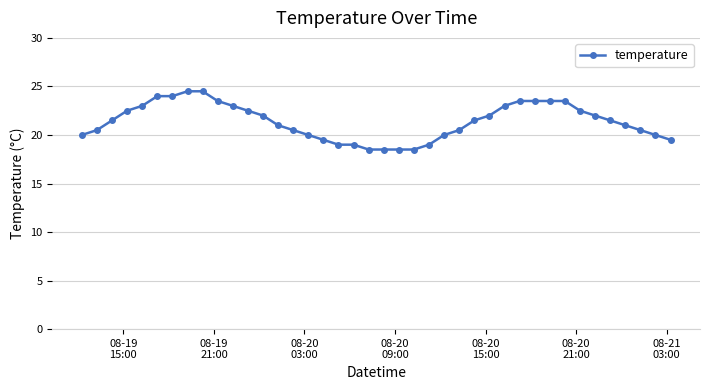

Does the chart have visible grid lines?

Yes